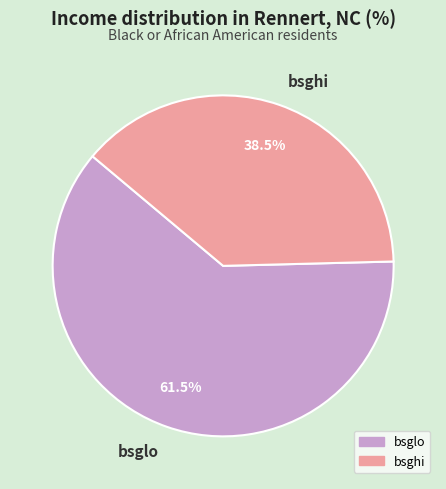

Approximately how many times larger is the value at bsghi compared to bsglo?

0.6